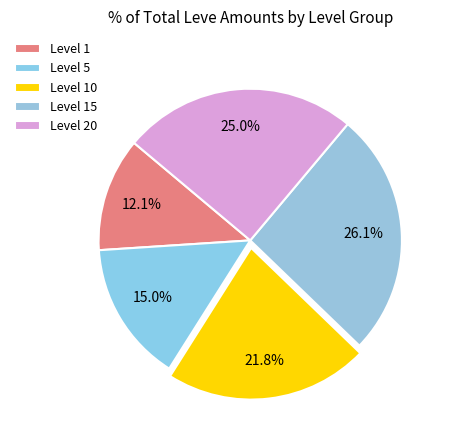

How many segments does this pie chart have?

5